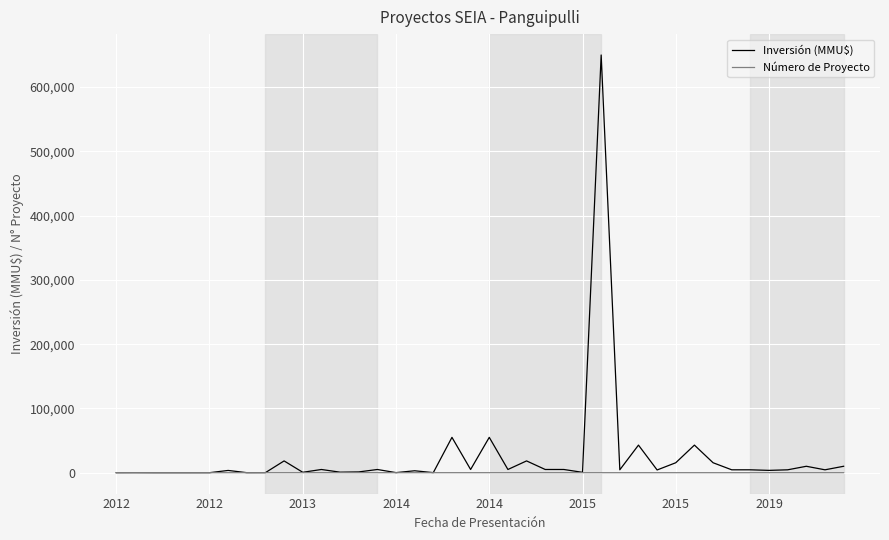

What is the difference between the maximum and minimum values in the Inversión (MMU$) series?

649998